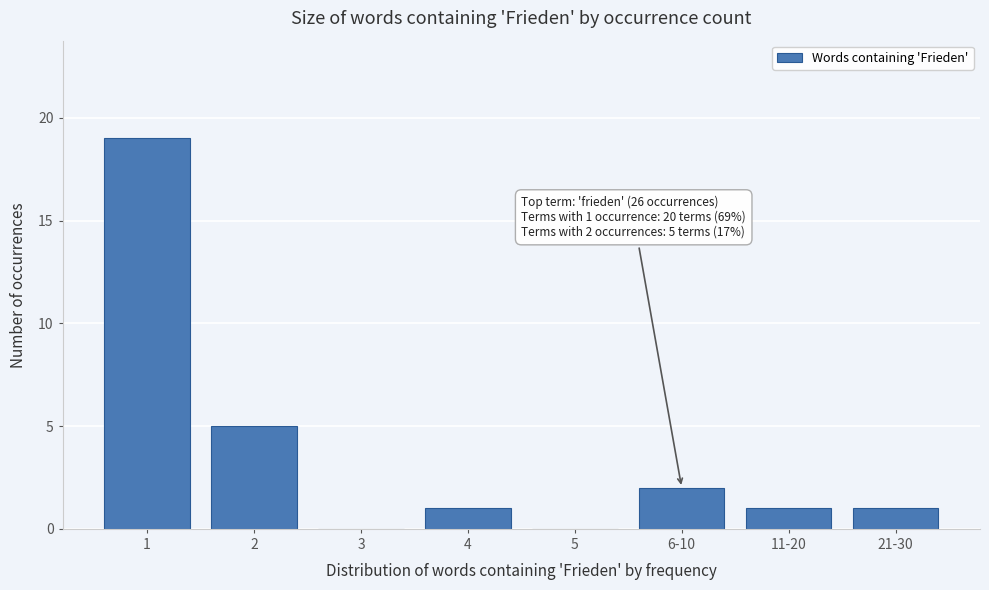

Reading left to right, extract all data points from this chart.

1=19	2=5	3=0	4=1	5=0	6-10=2	11-20=1	21-30=1